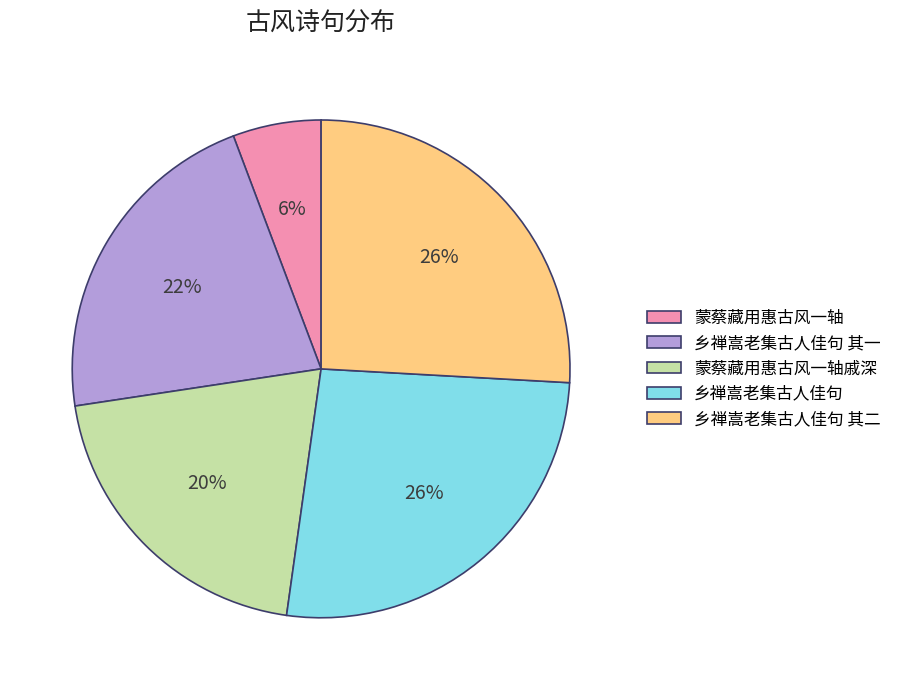

To the nearest percent, what is the average slice percentage?

20%